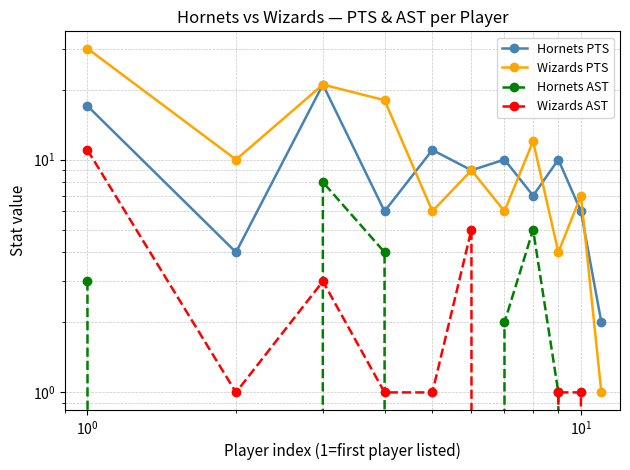

How many values in the Wizards AST series are below 1?

3